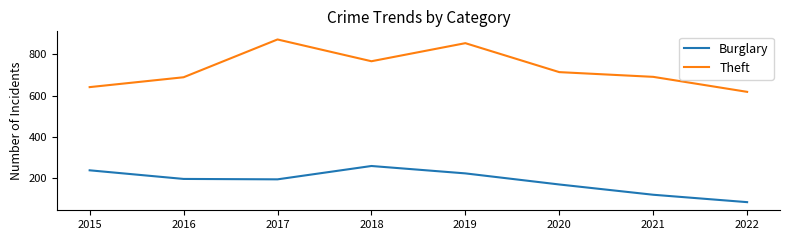

Is the value of Burglary at 2016 greater than the value of Theft at 2021?

No